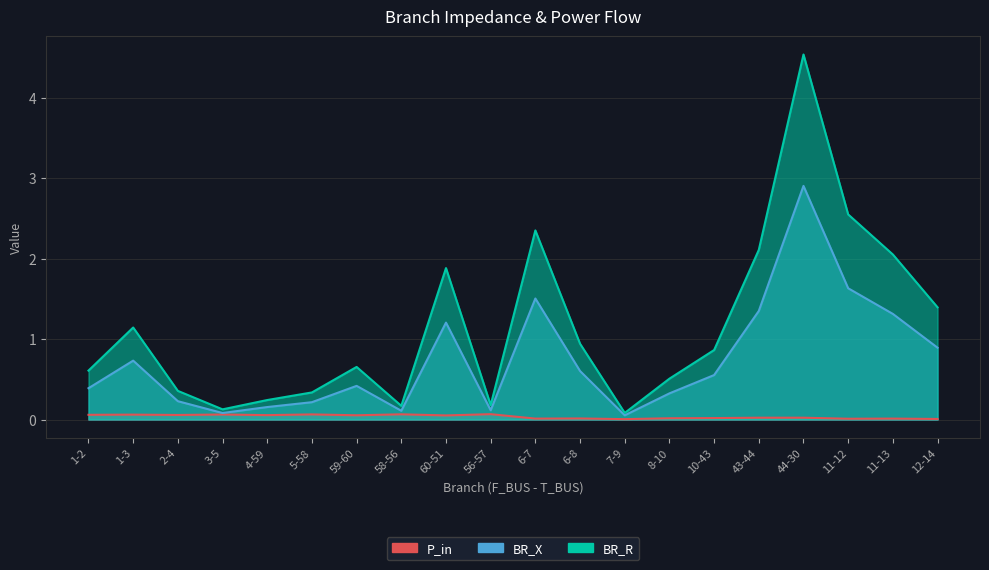

At which label is BR_X closest to 1?

12-14